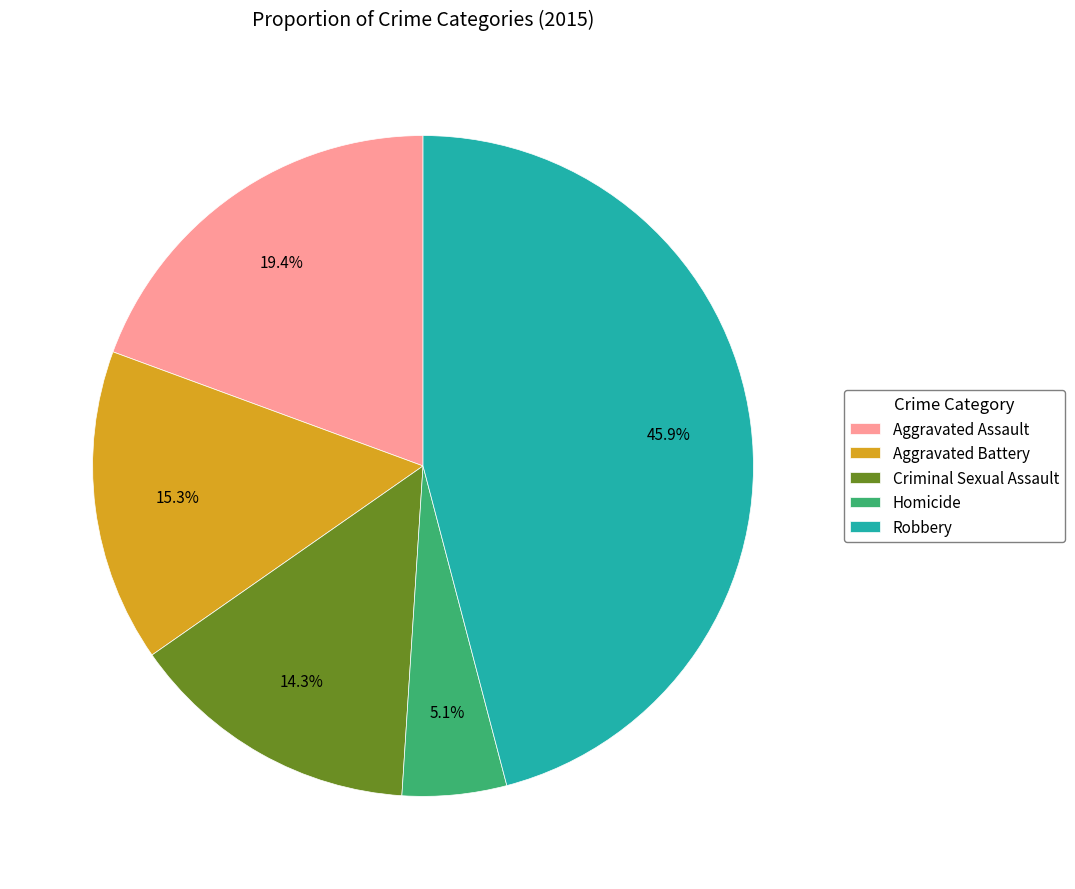

Which category has the smallest portion of the pie?

Homicide